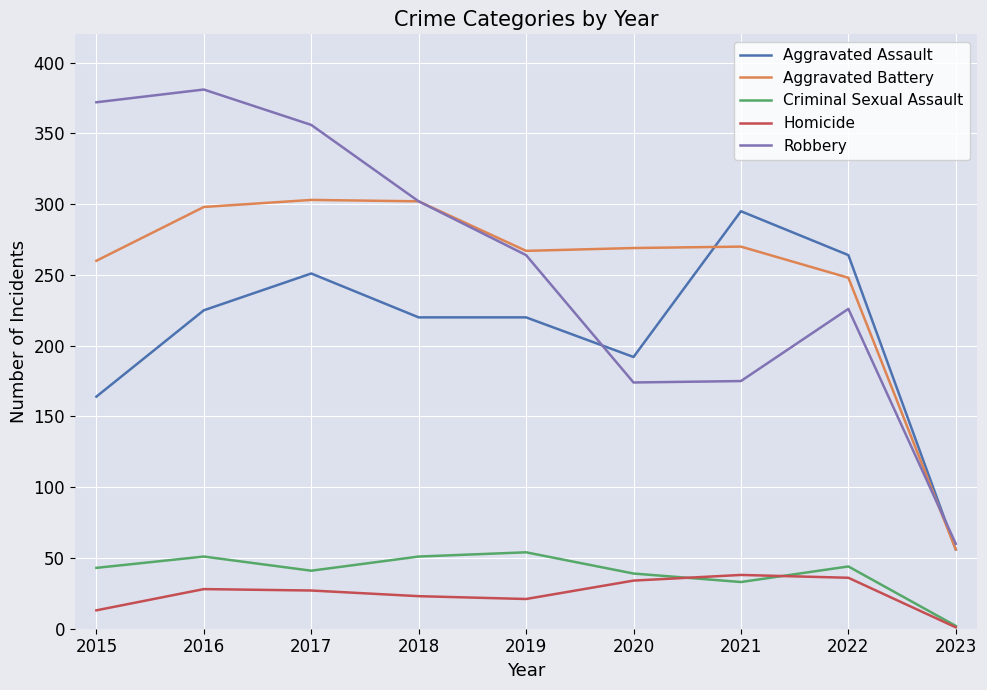

What are all the series names shown in the legend?

Aggravated Assault, Aggravated Battery, Criminal Sexual Assault, Homicide, Robbery